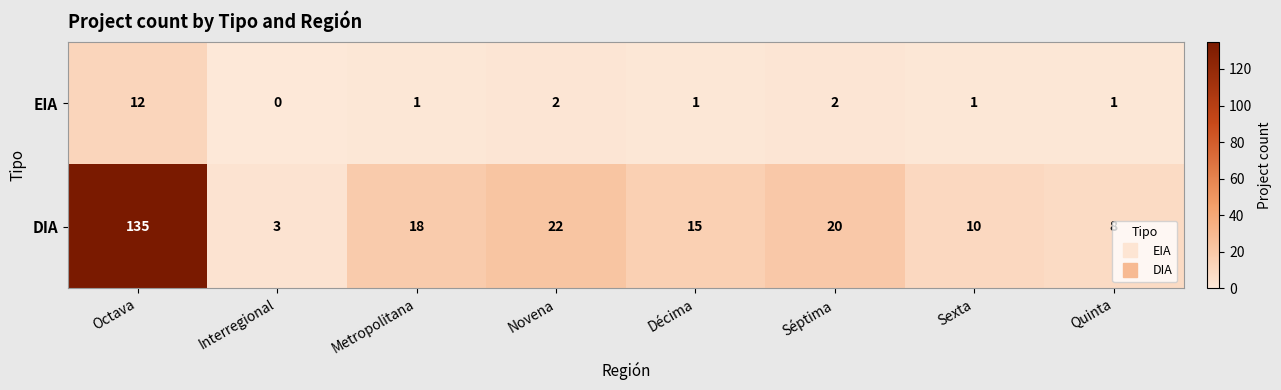

Which series has the largest total across all categories?

DIA